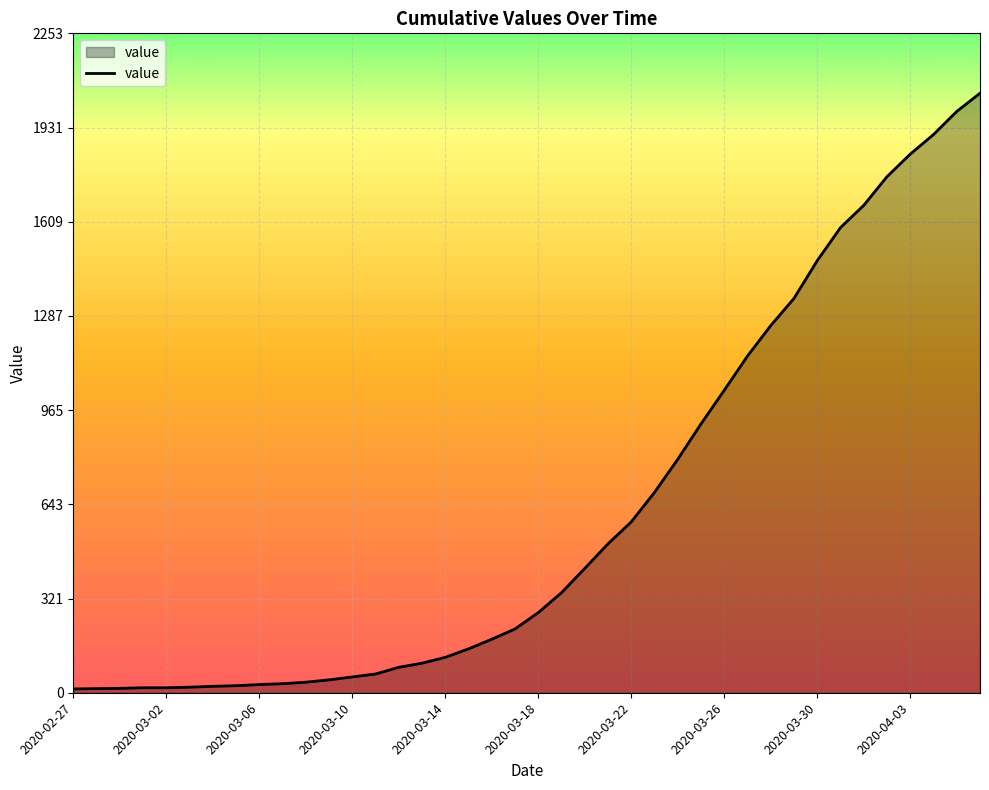

What is the greatest value displayed?

2049